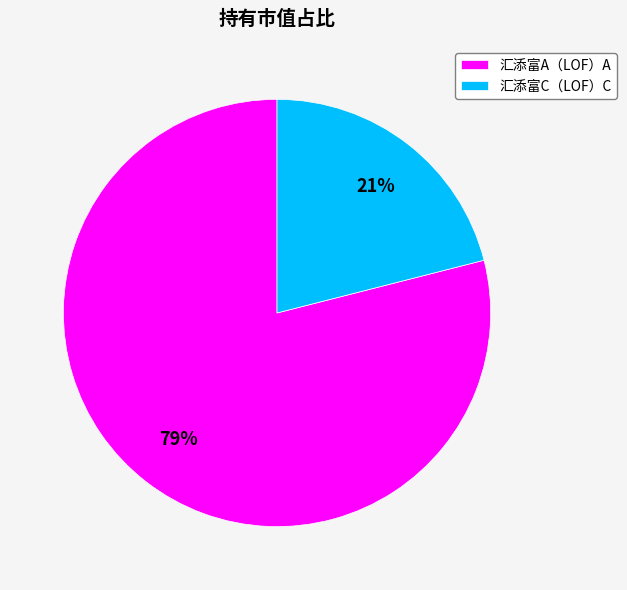

Is there any slice that represents more than half of the pie?

Yes